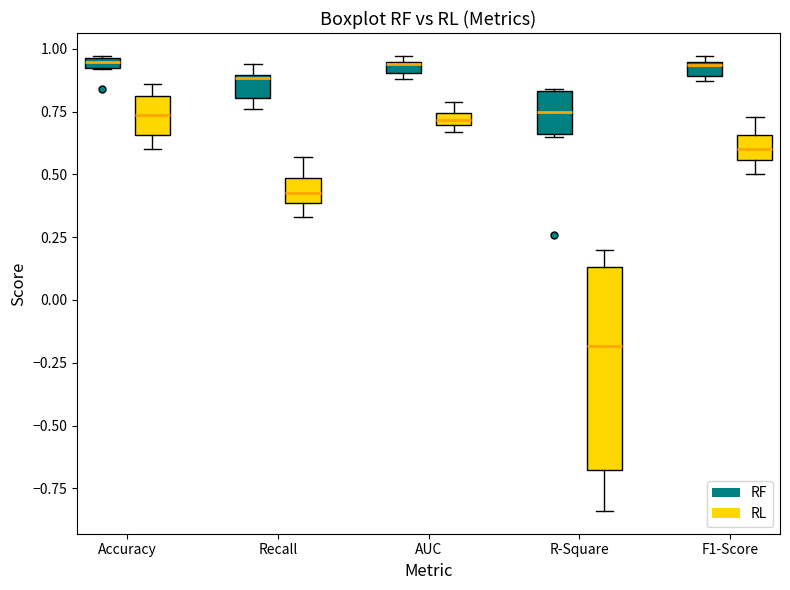

Where is the upper edge of the box for R-Square (RF) on the y-axis? The values are not printed on the chart, so give them approximately, as read against the axis.

0.85